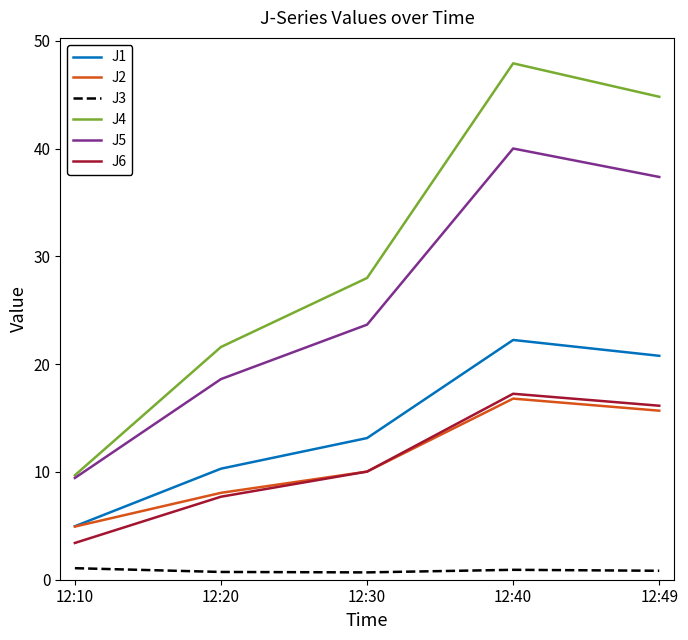

Is it true that J4 equals 16.6 at 12:10?

False